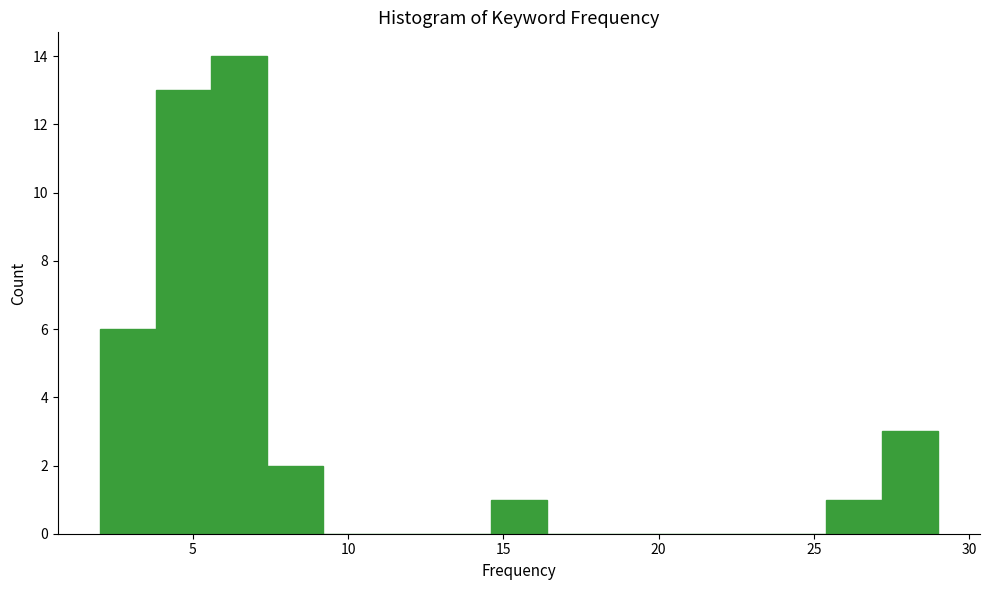

Read against the x-axis, roughly where is the centre of the tallest bar?

6.5